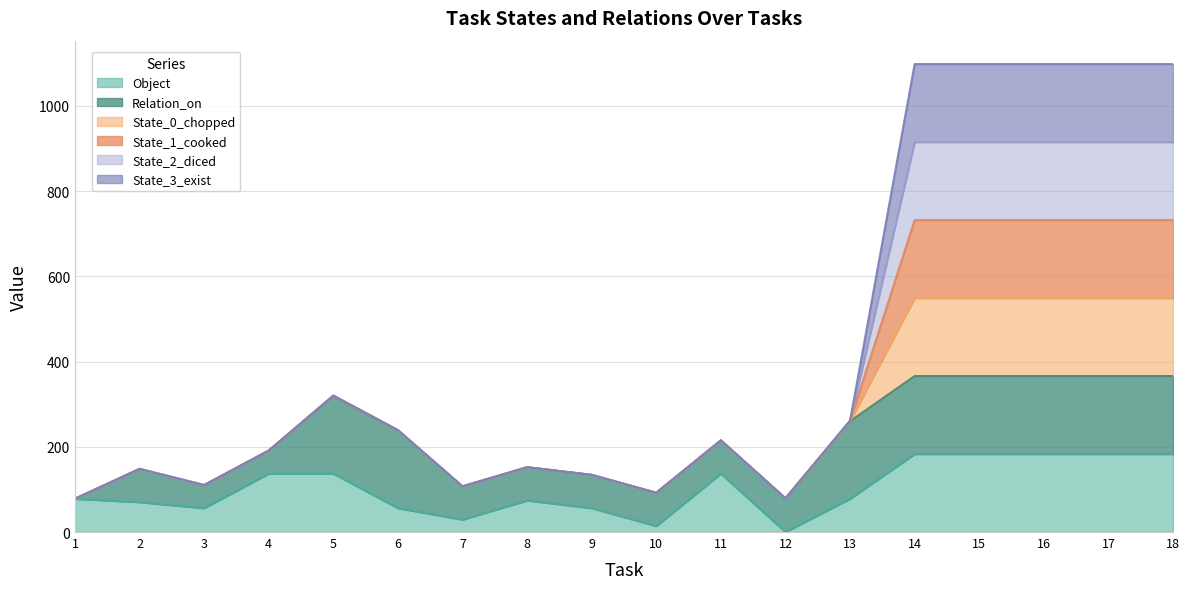

At which label does Object first exceed 78?

4